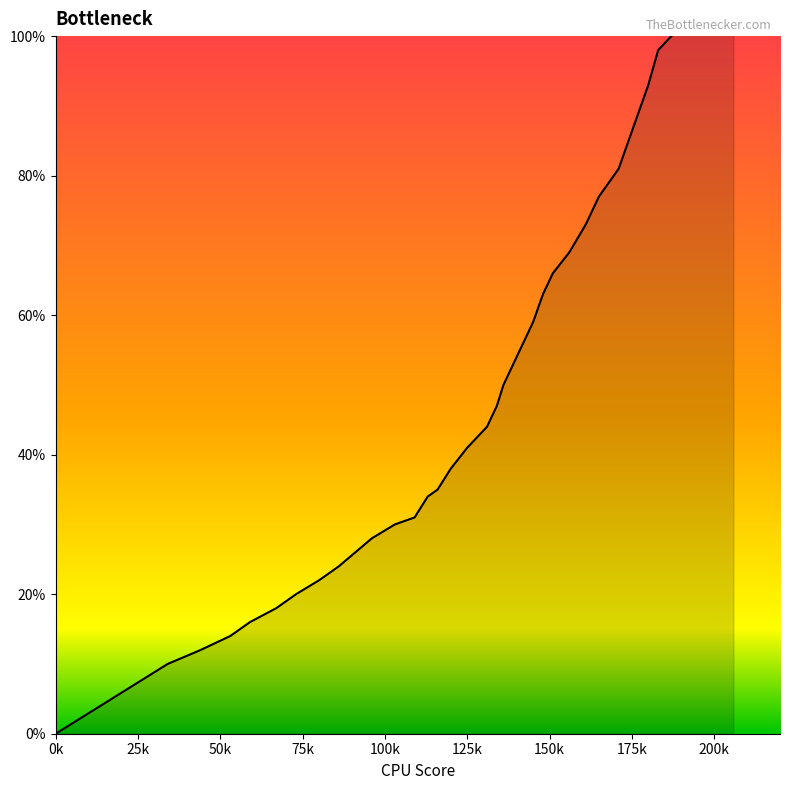

Where is the data nearest to the value 0?

0k